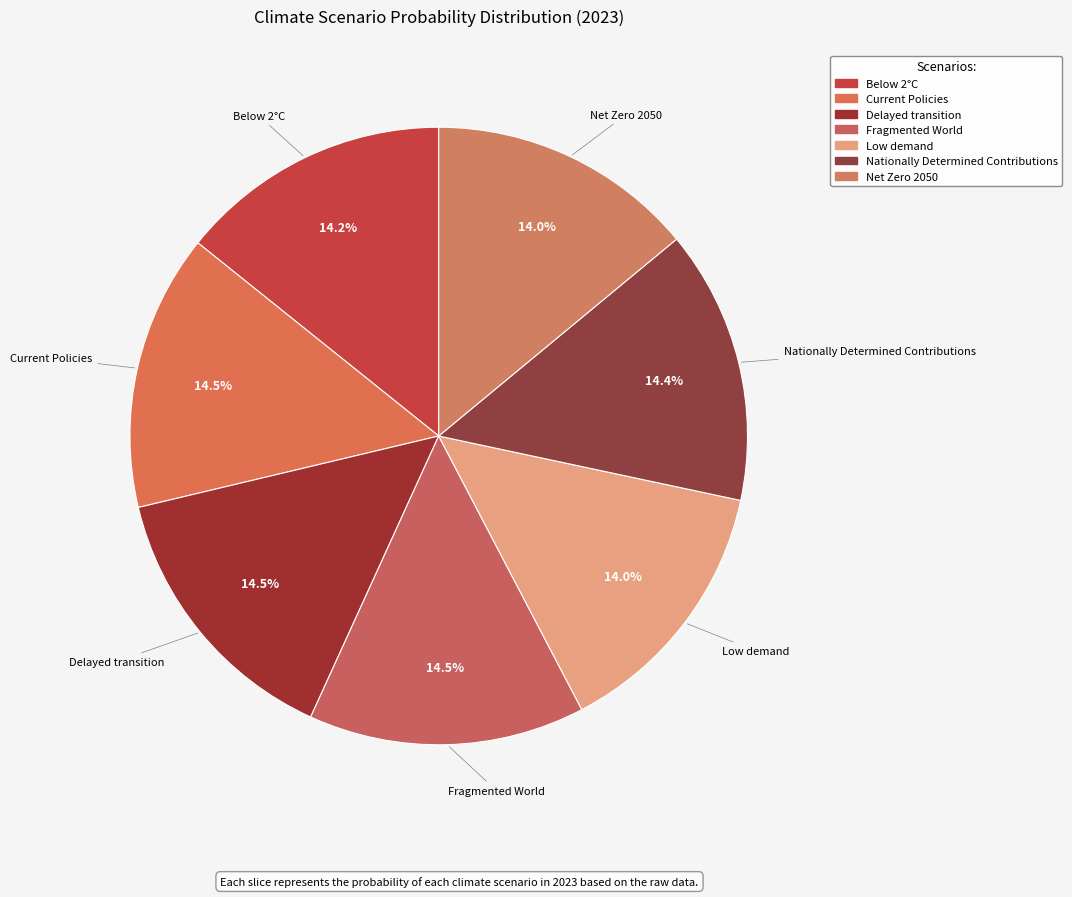

Count the number of slices in the pie.

7